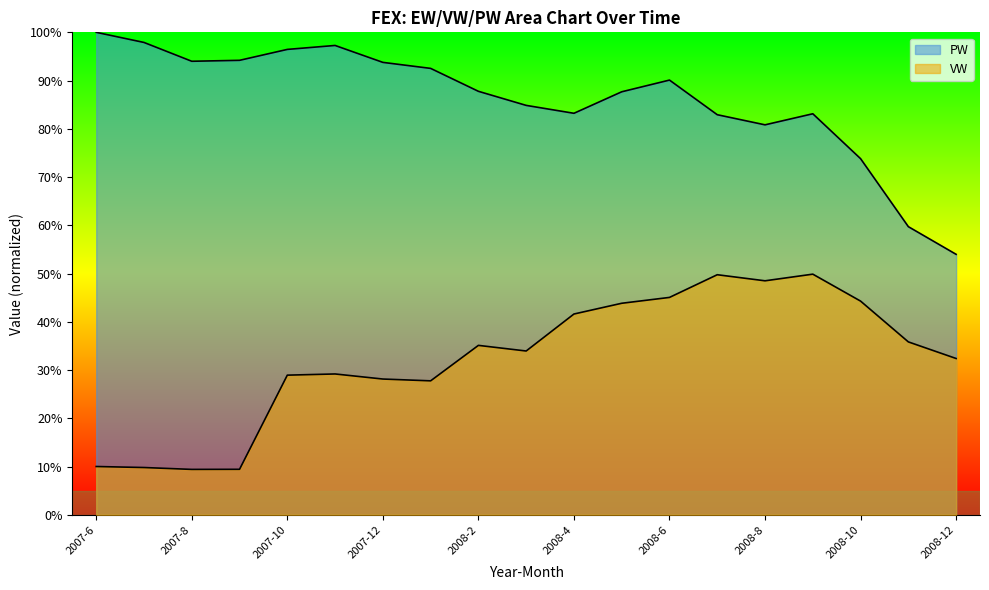

Reading left to right, transcribe all the data shown in this chart.

VW: 10.0	9.8	9.4	9.4	28.9	29.2	28.1	27.8	35.1	33.9	41.6	43.8	45.1	49.8	48.5	49.9	44.3	35.8	32.4
PW: 100.0	97.9	94.0	94.2	96.5	97.3	93.8	92.5	87.8	84.9	83.2	87.7	90.1	82.9	80.8	83.1	73.8	59.7	54.0